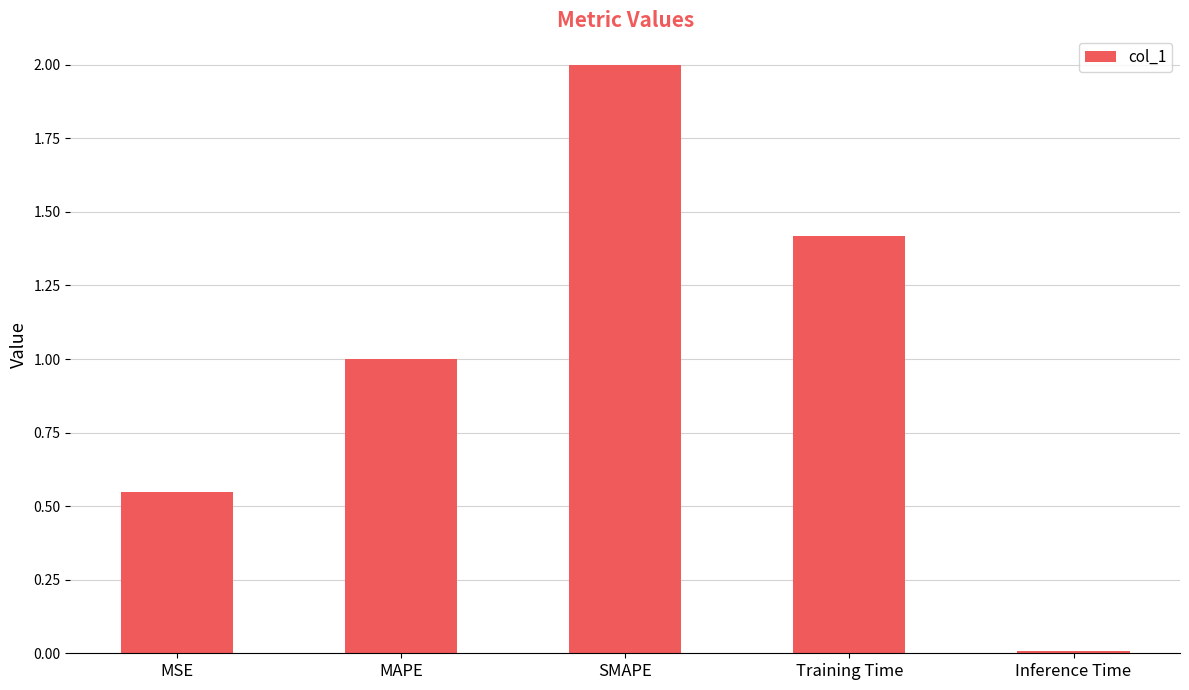

The value at Inference Time is 0.0. True or false?

True